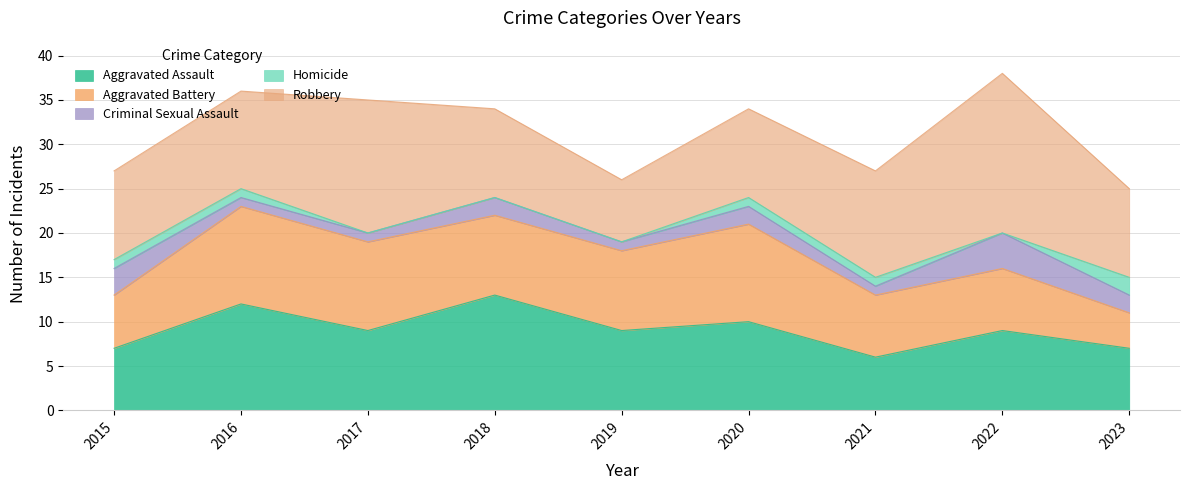

Reading left to right, extract all data points from this chart.

Aggravated Assault: 7	12	9	13	9	10	6	9	7
Aggravated Battery: 6	11	10	9	9	11	7	7	4
Criminal Sexual Assault: 3	1	1	2	1	2	1	4	2
Homicide: 1	1	0	0	0	1	1	0	2
Robbery: 10	11	15	10	7	10	12	18	10